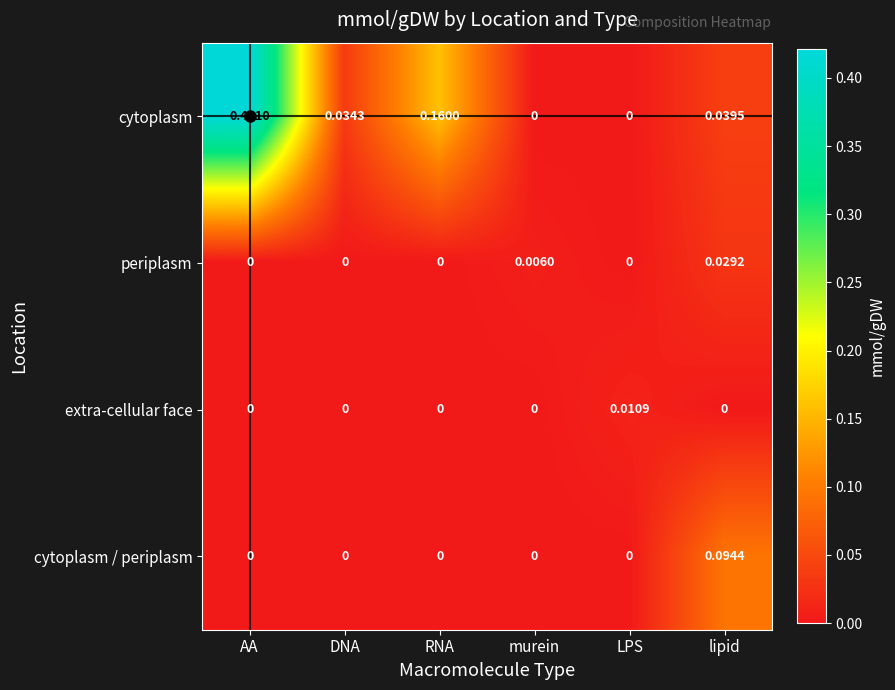

List the series in order of their peak value, lowest first.

extra-cellular face, periplasm, cytoplasm / periplasm, cytoplasm